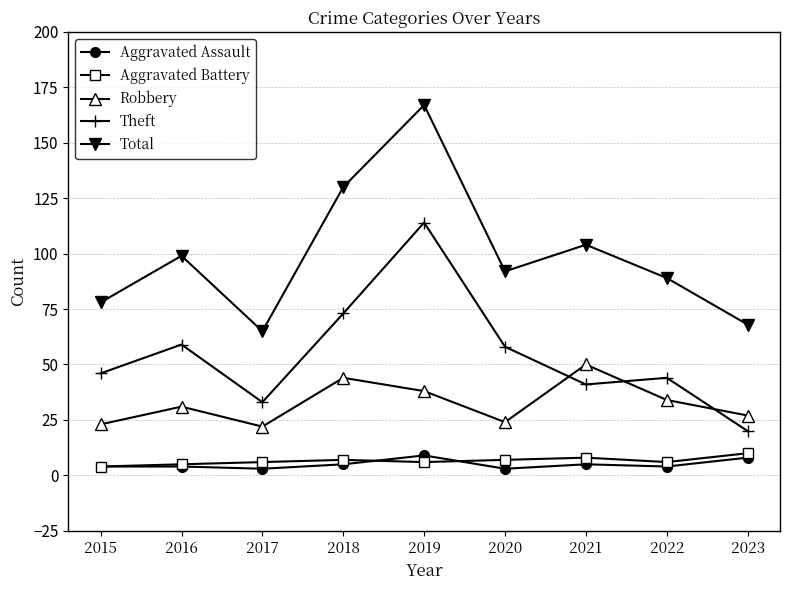

Which series has the largest range (max minus min)?

Total